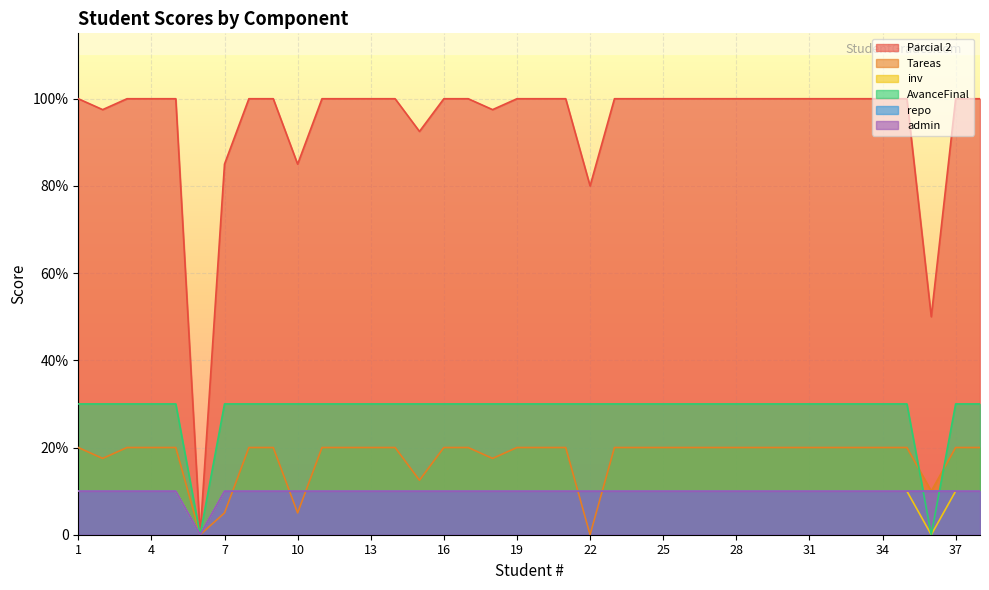

What is the value of the inv point at the 7th from the left?

10.0